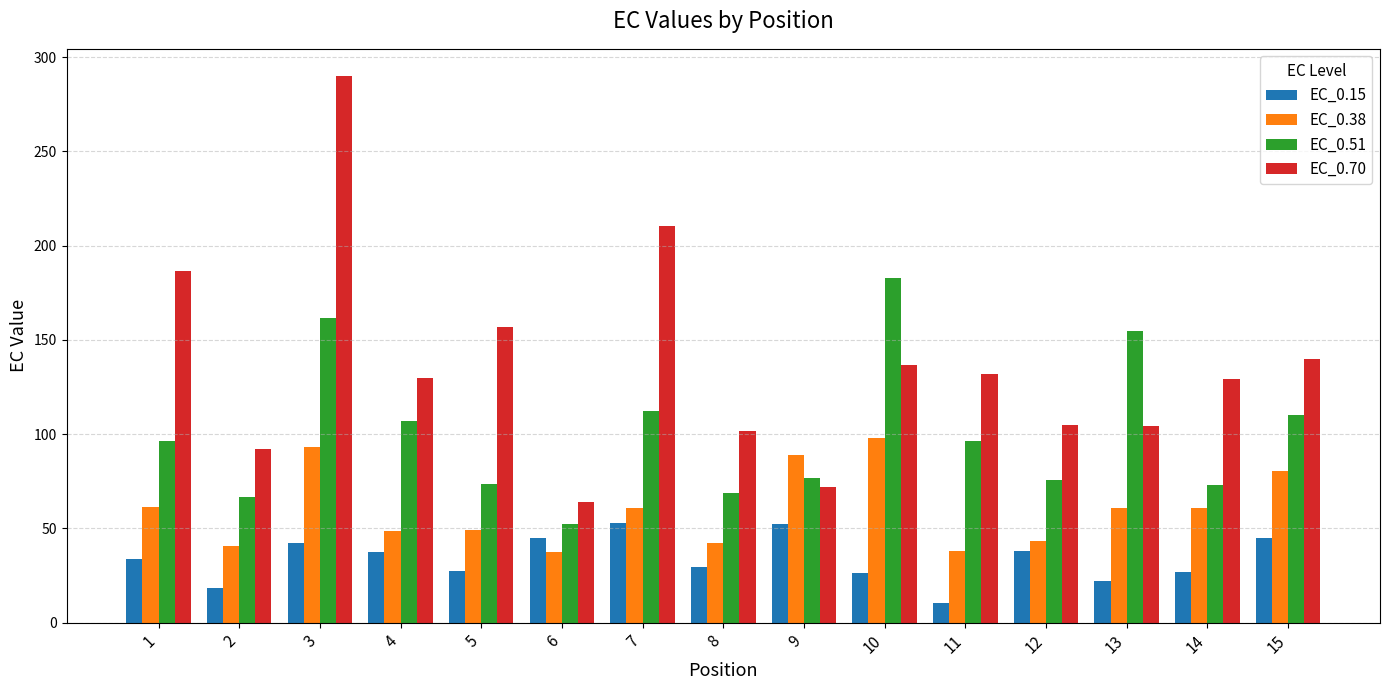

Is the value of EC_0.38 at 9 greater than the value of EC_0.51 at 6?

Yes